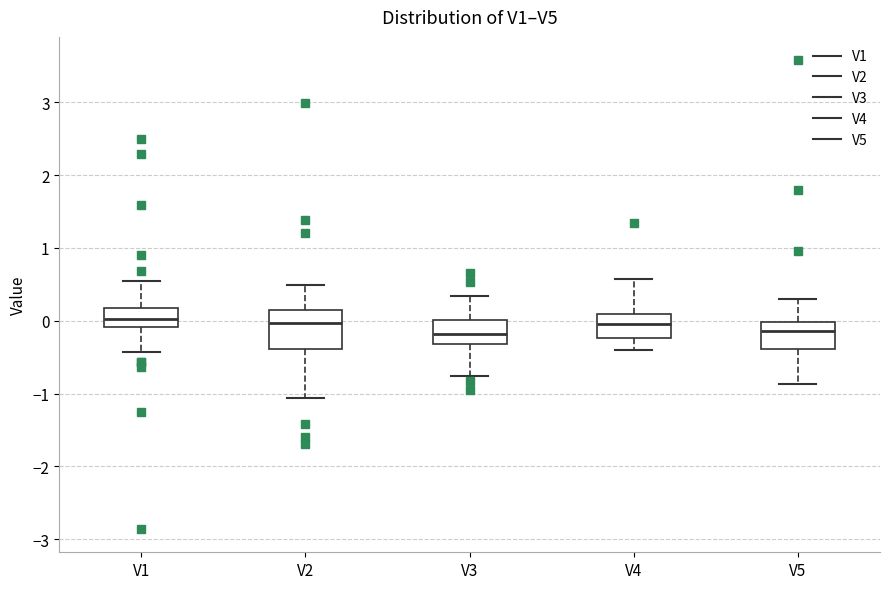

Where is the upper edge of the box for V2 on the y-axis? The values are not printed on the chart, so give them approximately, as read against the axis.

0.1